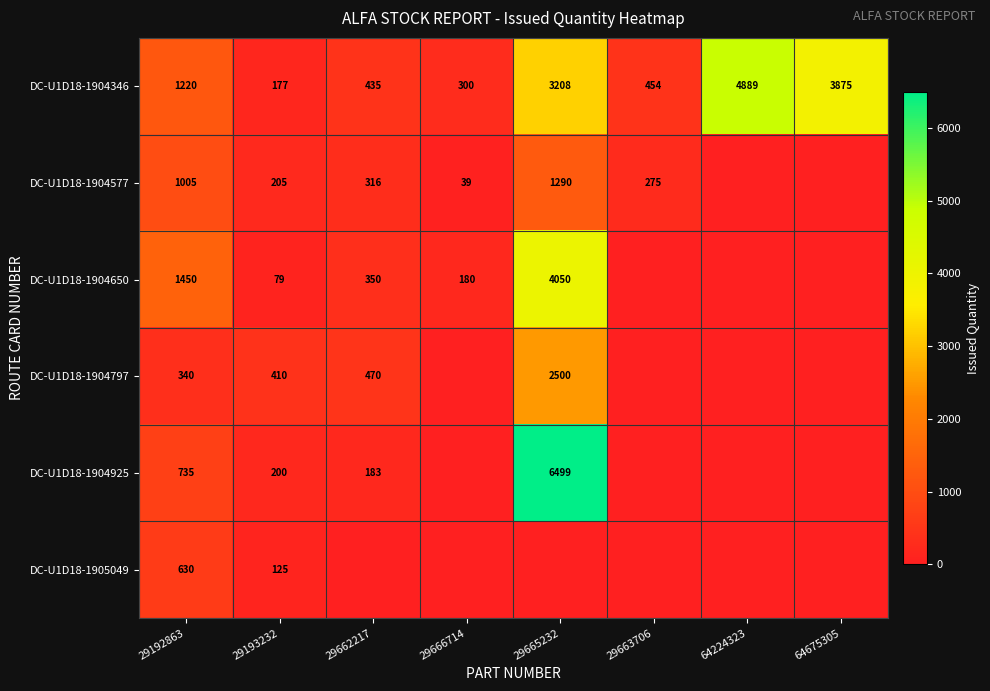

True or false: DC-U1D18-1904797 has a value of 340 at 29192863.

True